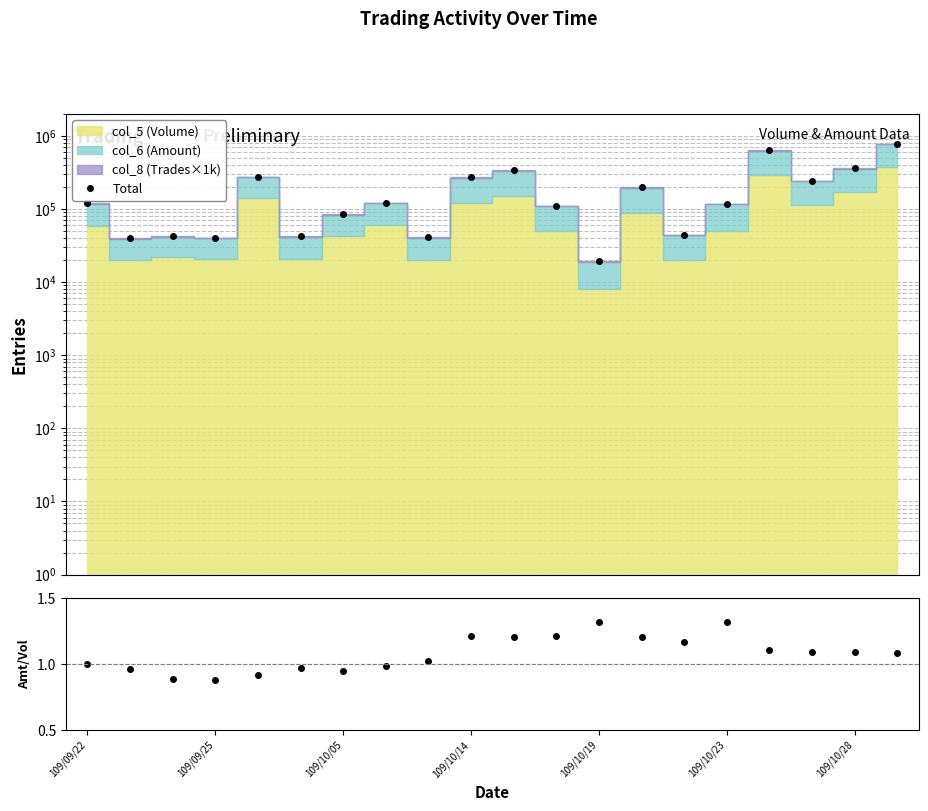

What is the label of the 20th point from the right?

109/09/22